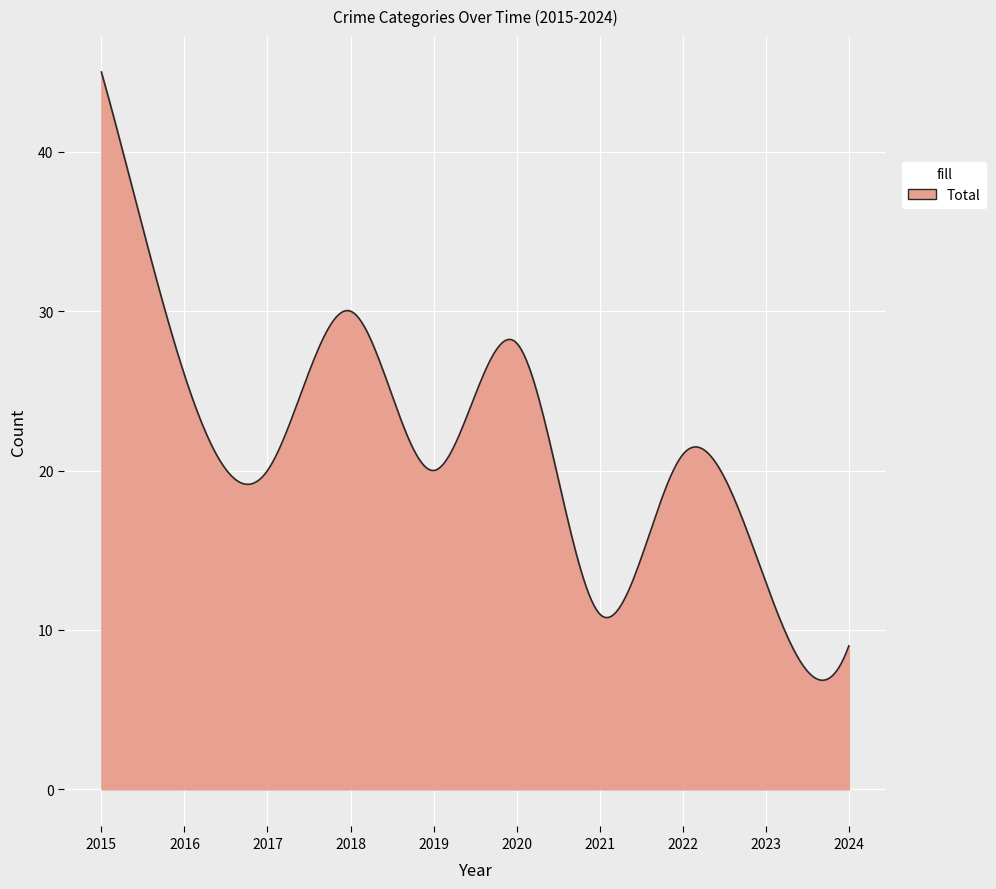

True or false: Aggravated Assault and Theft cross at least once.

False